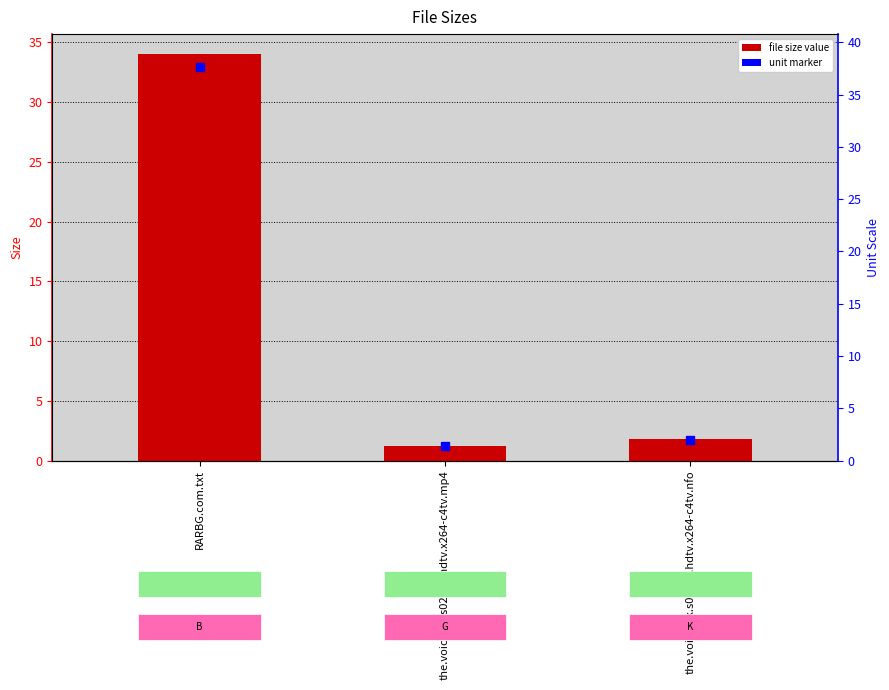

Does the chart contain any negative values?

No